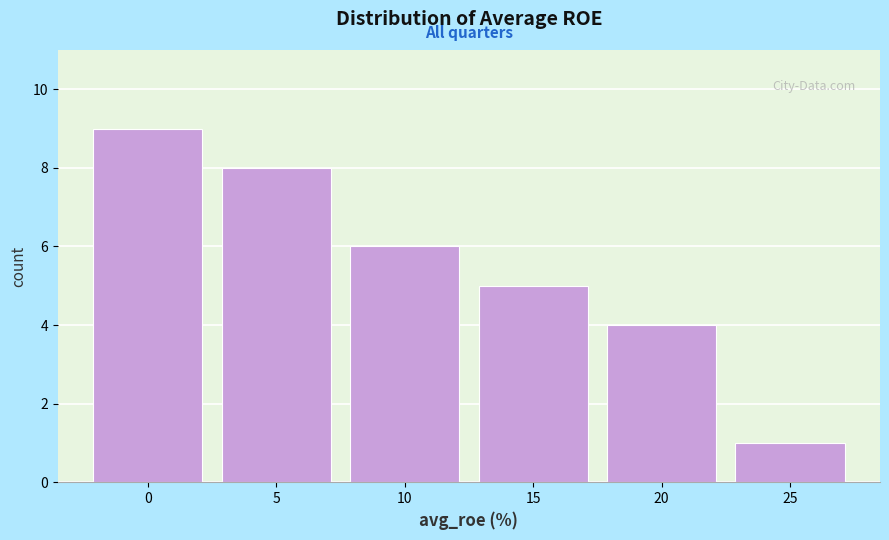

Reading left to right, transcribe all the data shown in this chart.

0=9	5=8	10=6	15=5	20=4	25=1